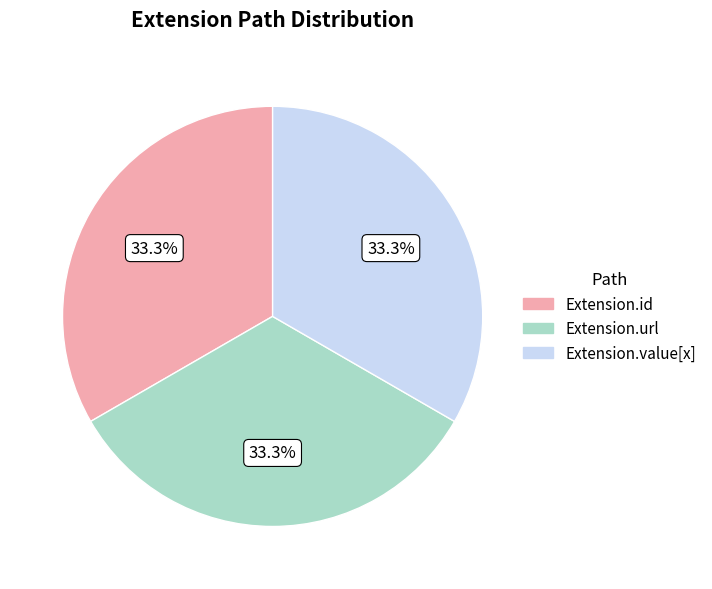

Does any single category account for the majority?

No